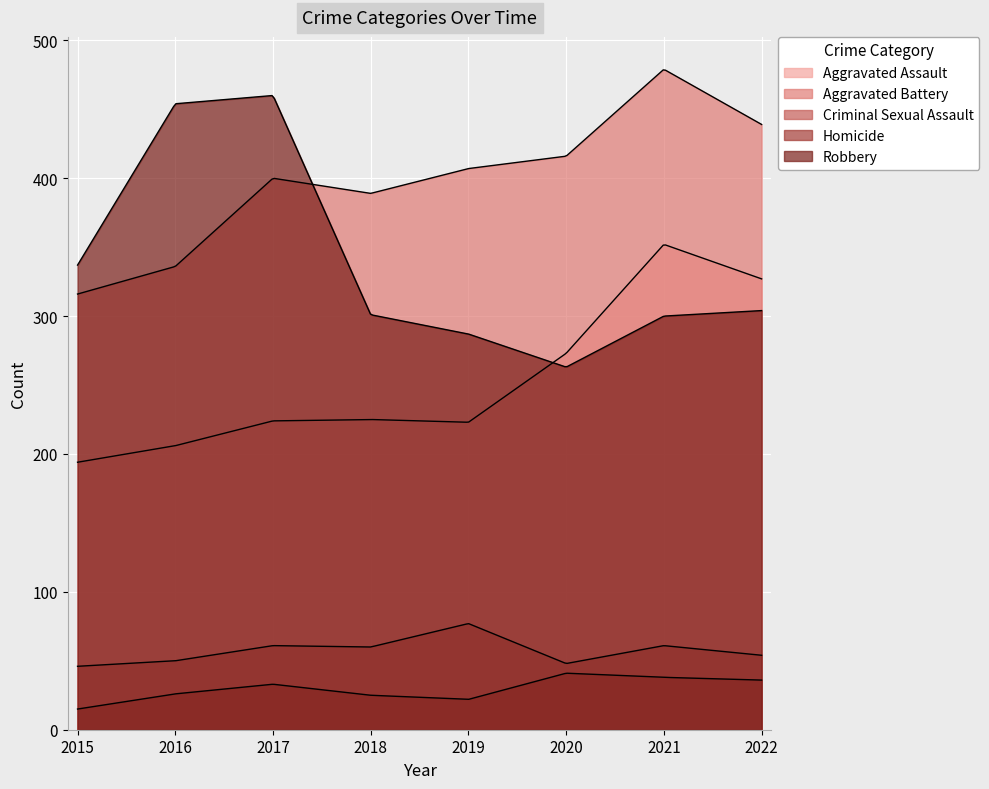

Which series changed the most between 2019 and 2020?

Aggravated Assault